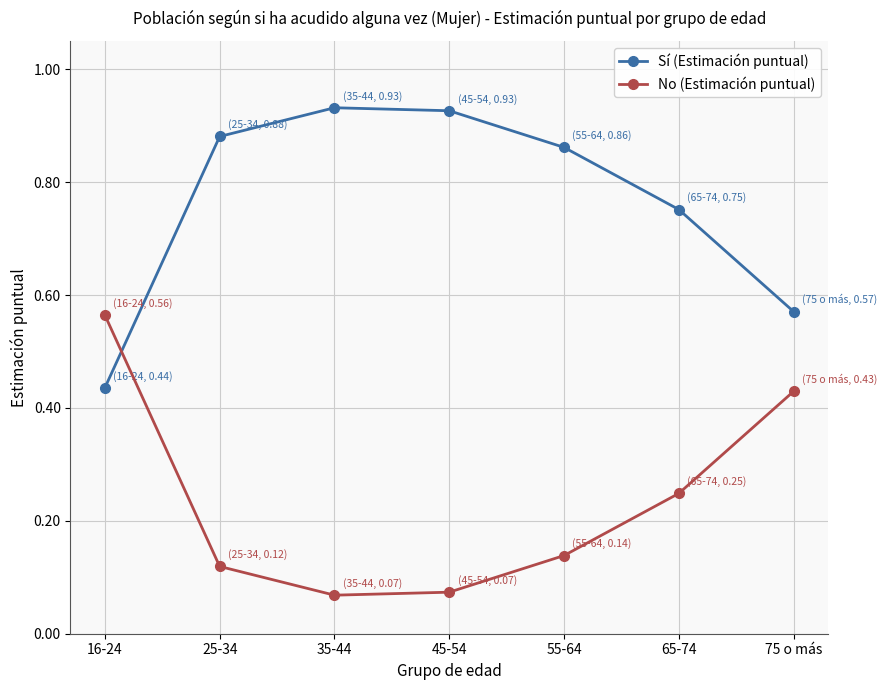

Where do Sí (Estimación puntual) and No (Estimación puntual) first cross each other?

16-24 and 25-34